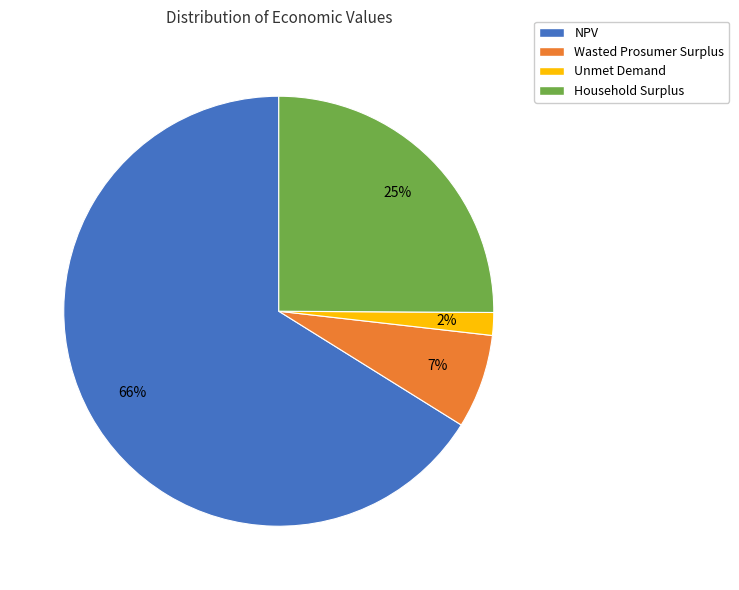

Which category has the biggest portion of the pie?

NPV